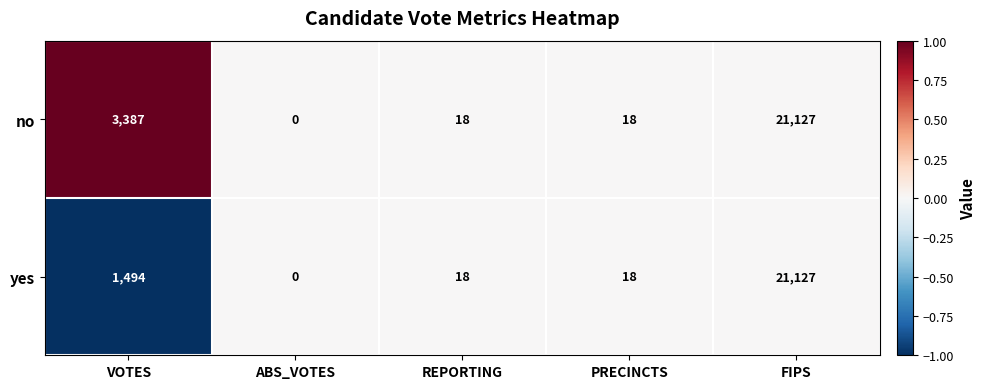

List the series in order of their overall mean, lowest first.

yes, no